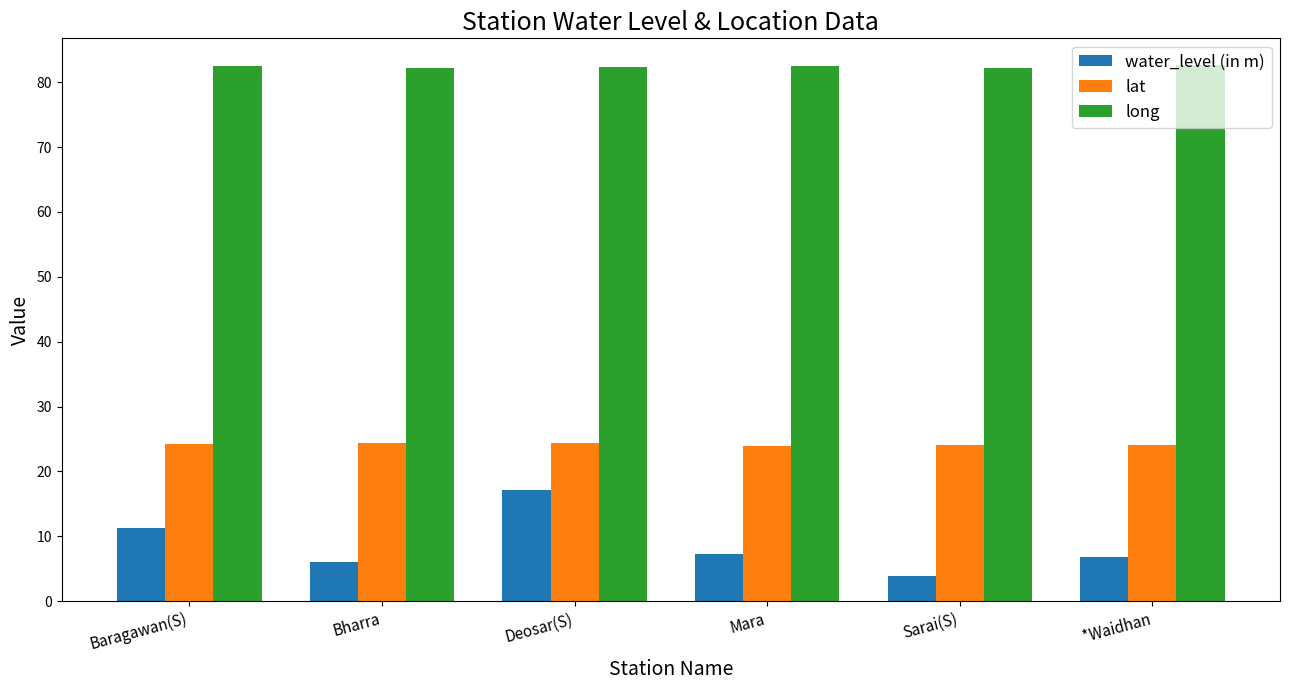

What is the difference between the highest and lowest values at Deosar(S)?

65.1